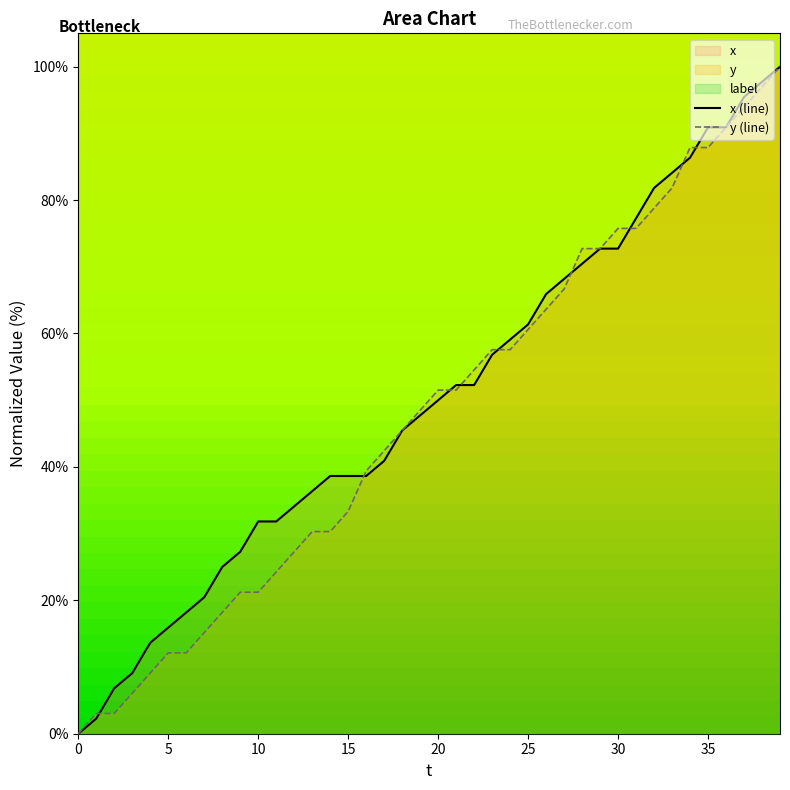

What is the label of the 25th point from the left?

24